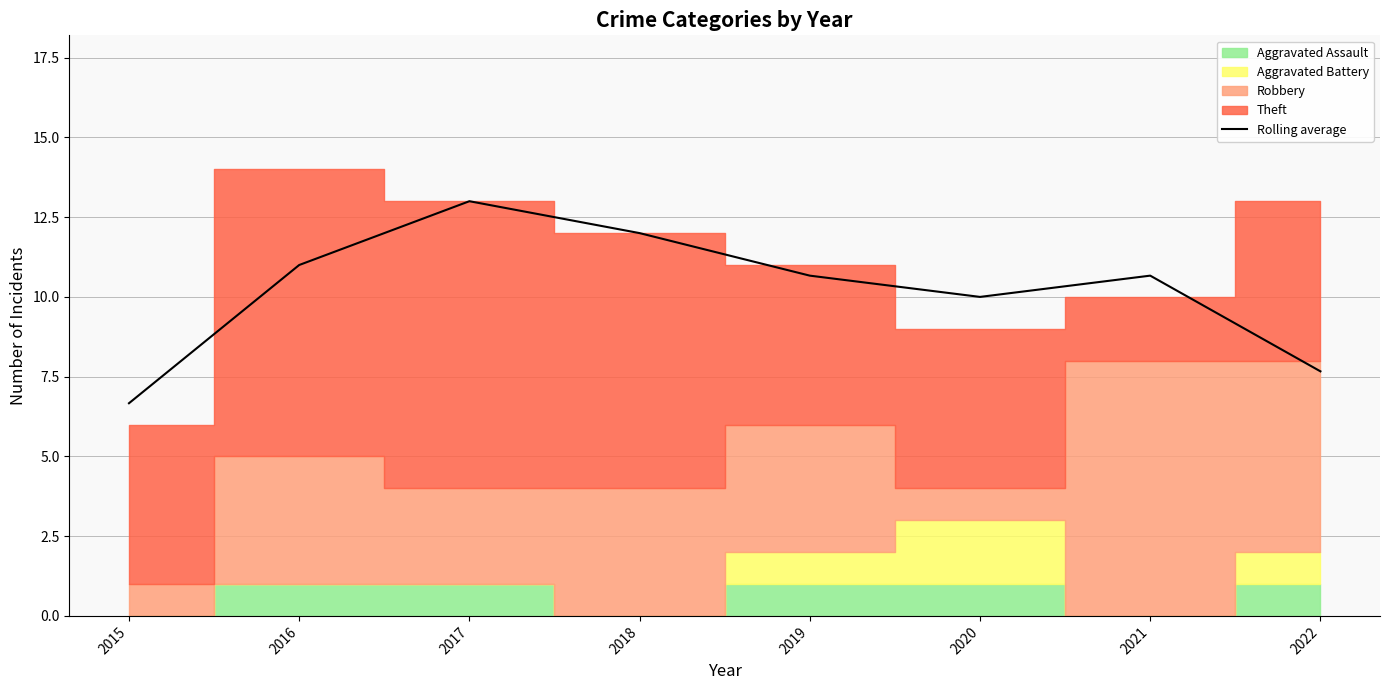

At which label is the value closest to 9?

2020